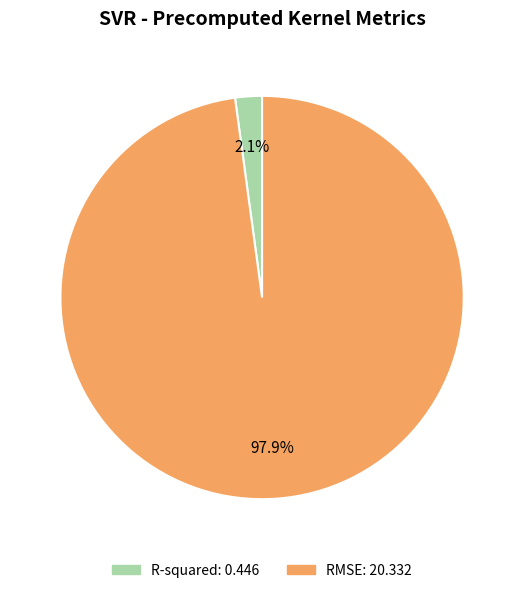

Is there a majority slice in this chart?

Yes